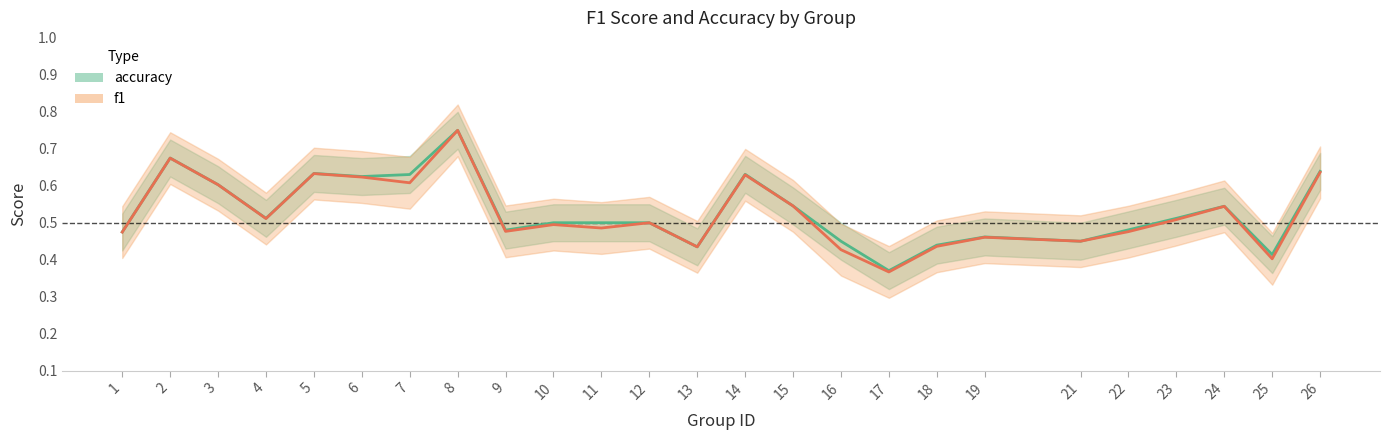

What is the value of the accuracy point at the 15th from the left?

0.5